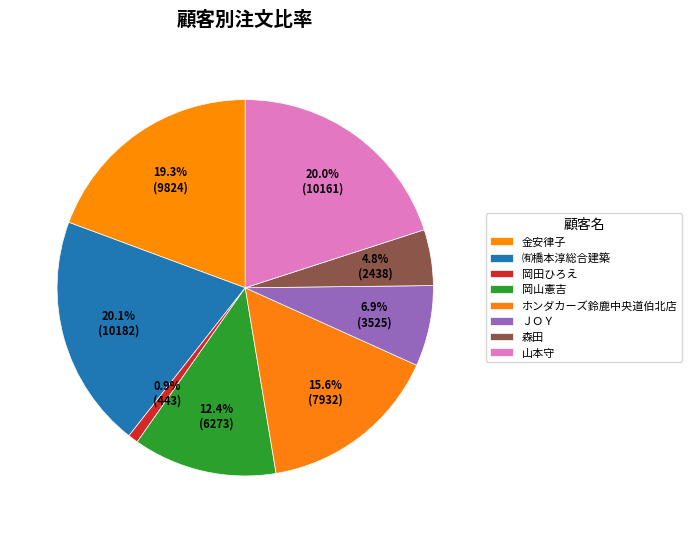

Which category has the smallest portion of the pie?

岡田ひろえ